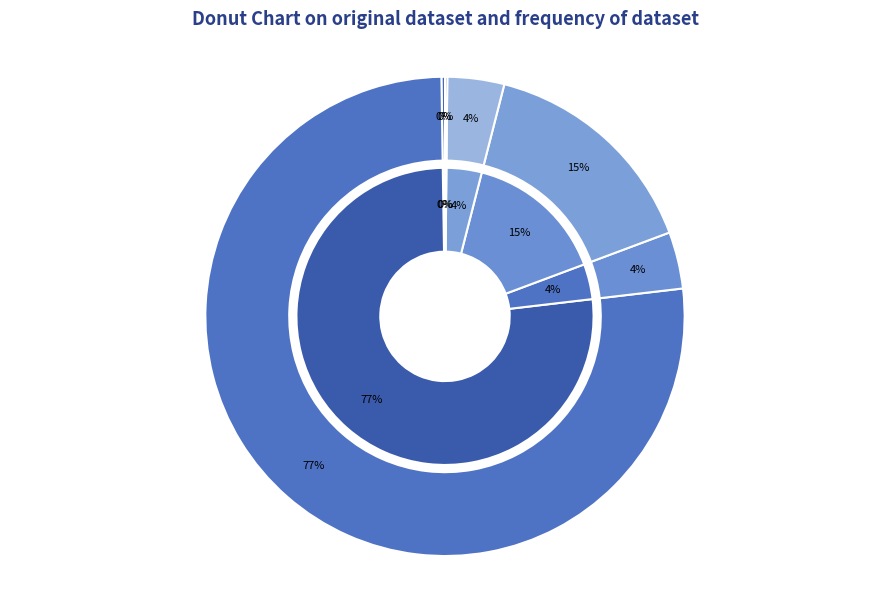

What is the largest slice in the pie chart?

Uang Hampers 500rb